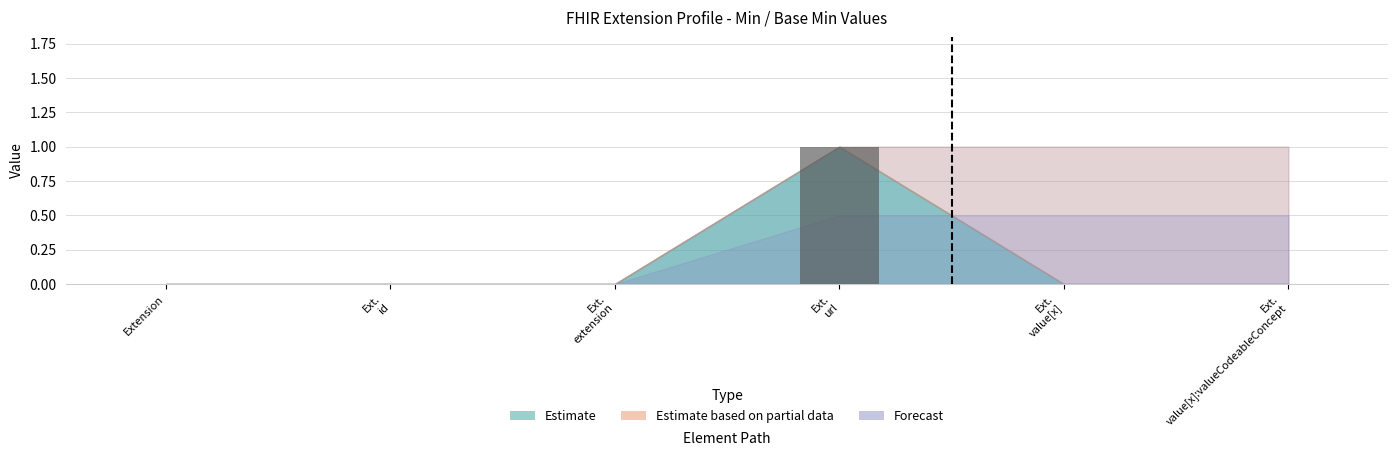

The value at Extension is 1. True or false?

False